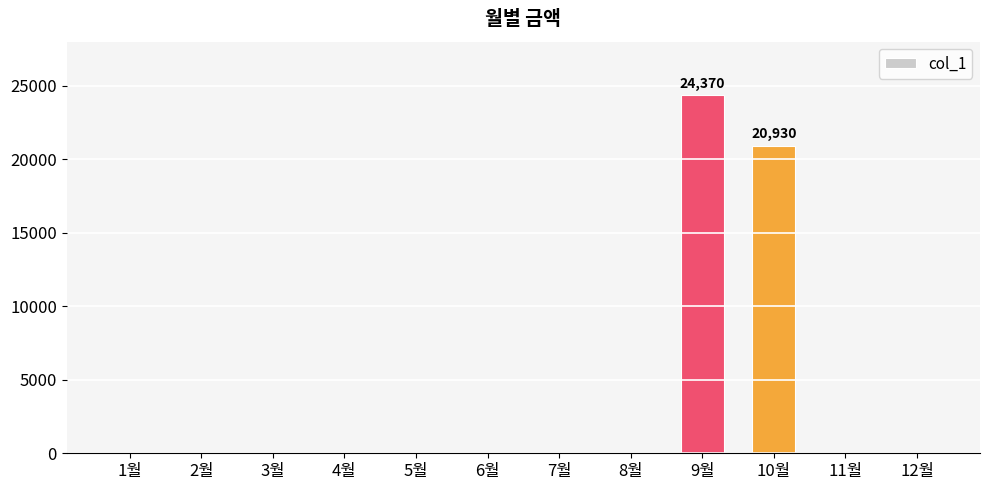

Where is the data nearest to the value 12185?

10월